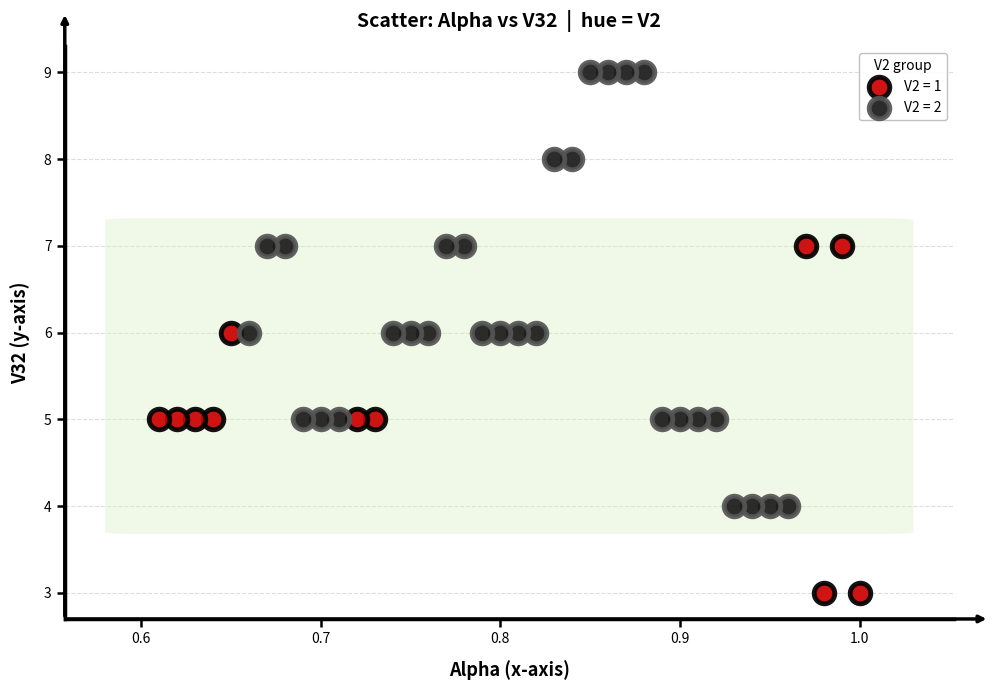

Which series reaches the maximum Y coordinate?

V2 = 2